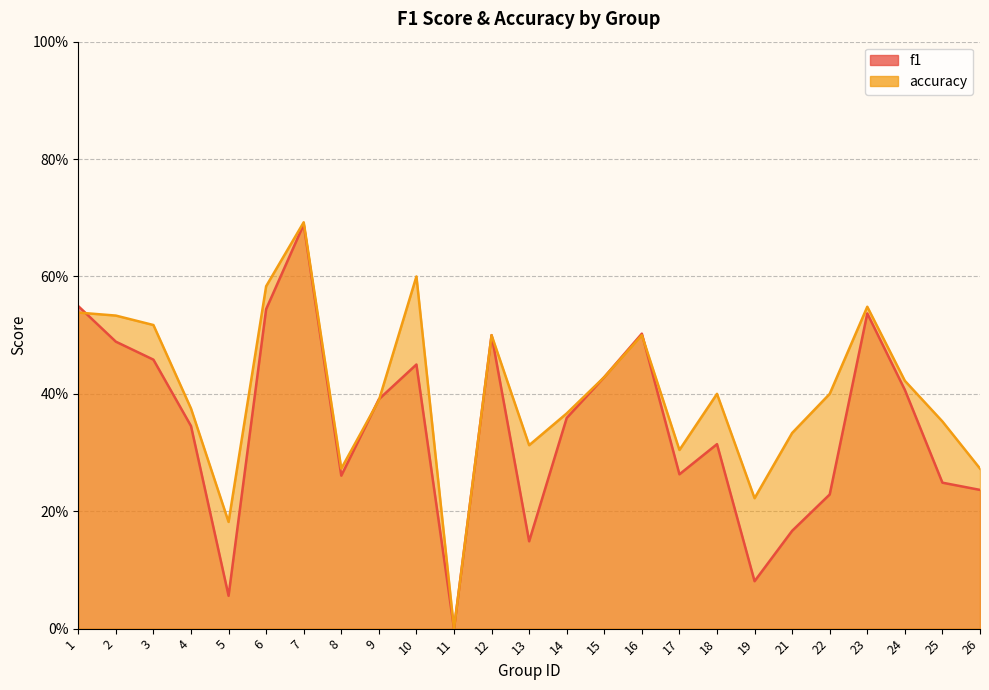

Count the number of data series in this chart.

2